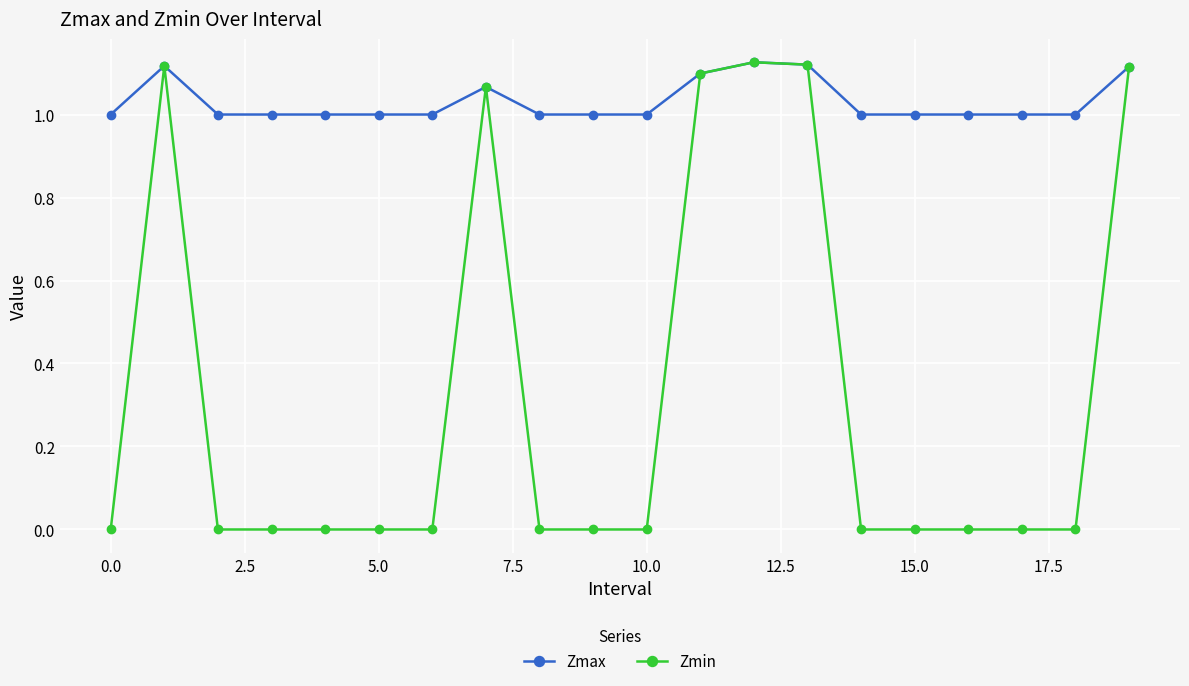

What is the value of the Zmax point at the 4th from the left?

1.0